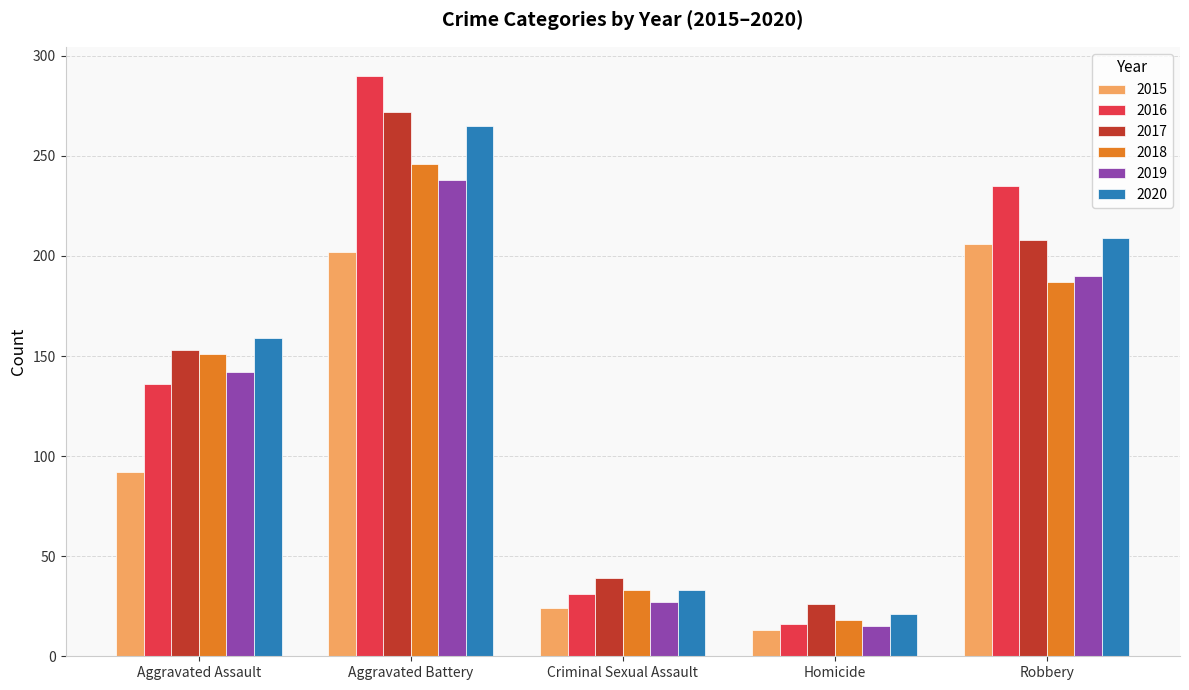

What is the lowest value of the 2019 series?

15